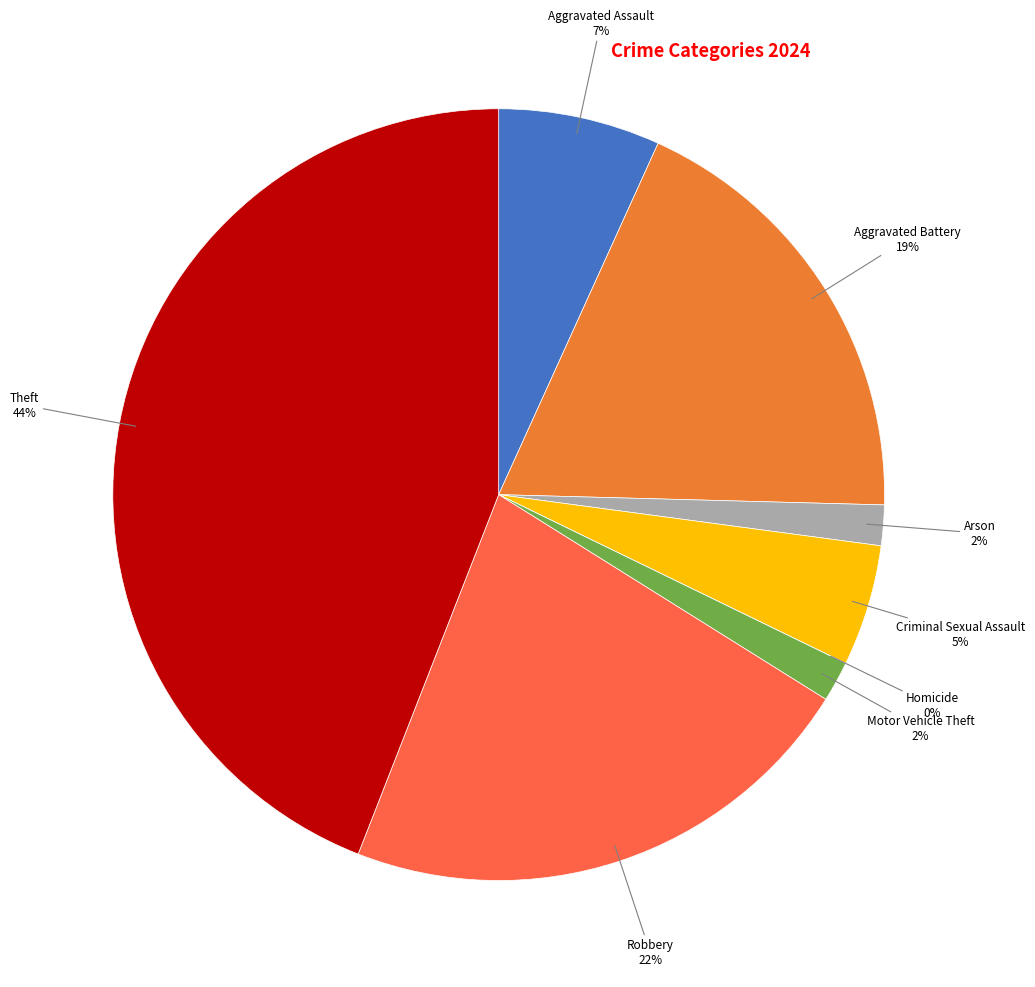

The Robbery slice represents 14% of the pie. True or false?

False